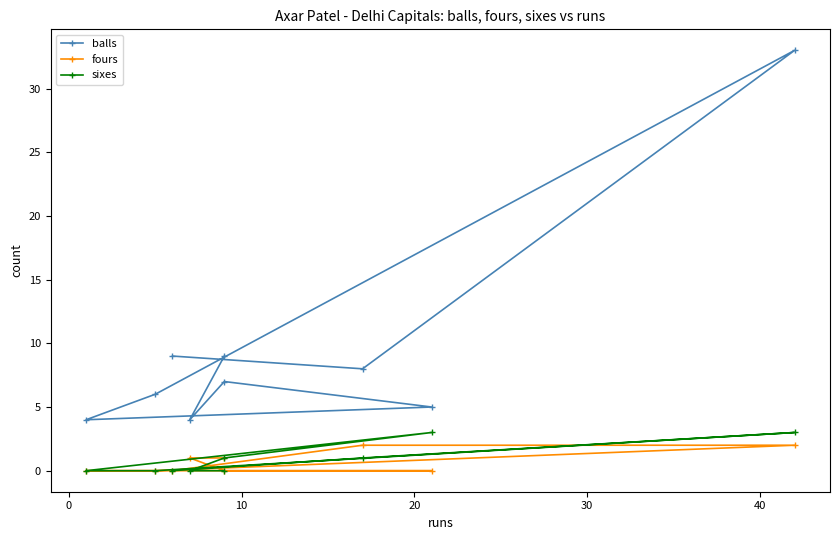

True or false: sixes and balls cross at least once.

False